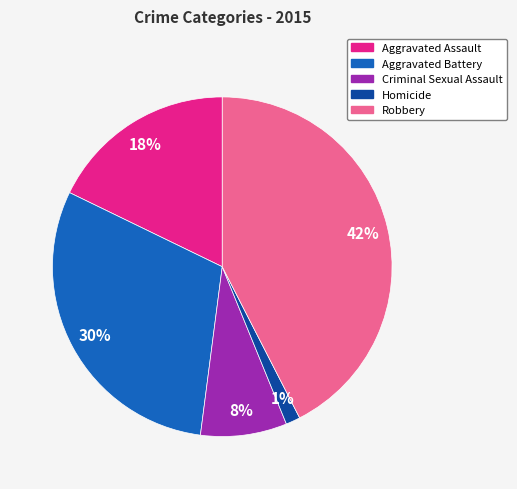

To the nearest percent, what is the average slice percentage?

20%